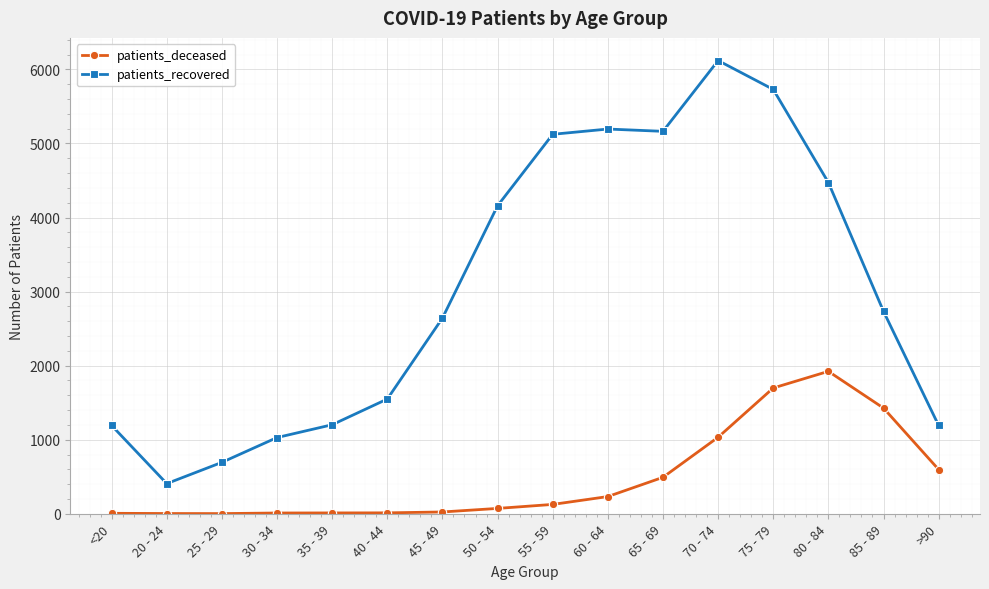

Does the chart have visible grid lines?

Yes